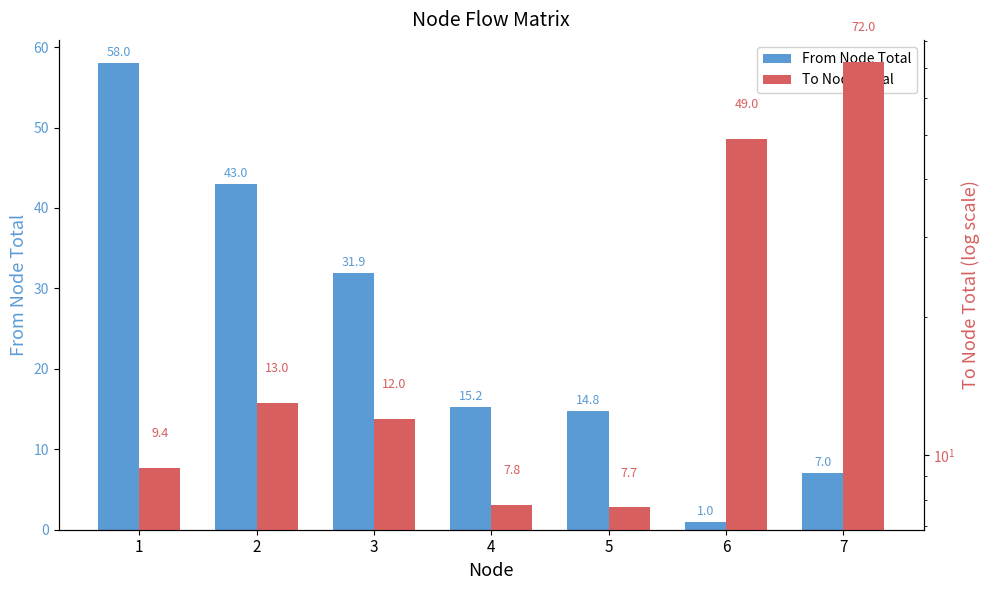

Which category has the lowest value across all series?

6